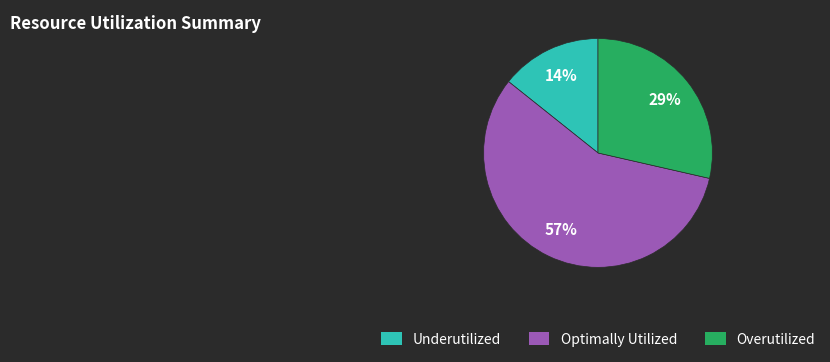

The Underutilized slice represents 22% of the pie. True or false?

False